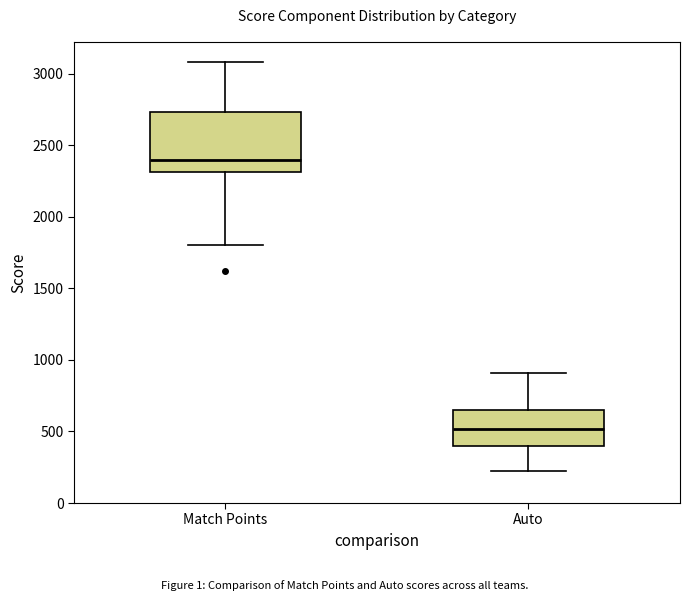

Which box is the tallest, from its lower edge to its upper edge?

Match Points